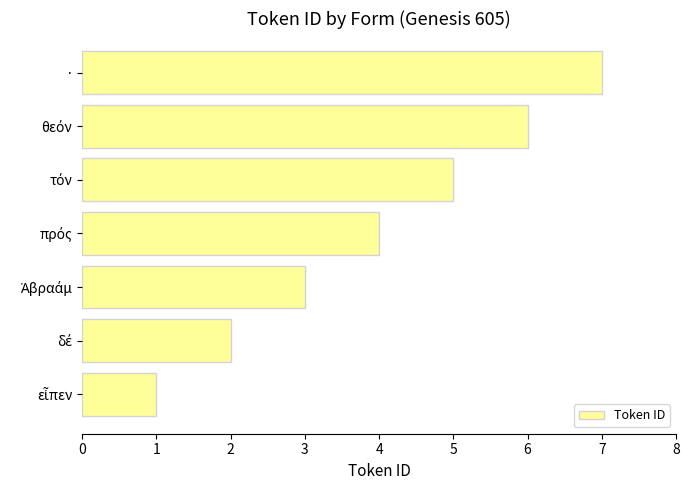

What is the difference between the maximum and minimum values?

6